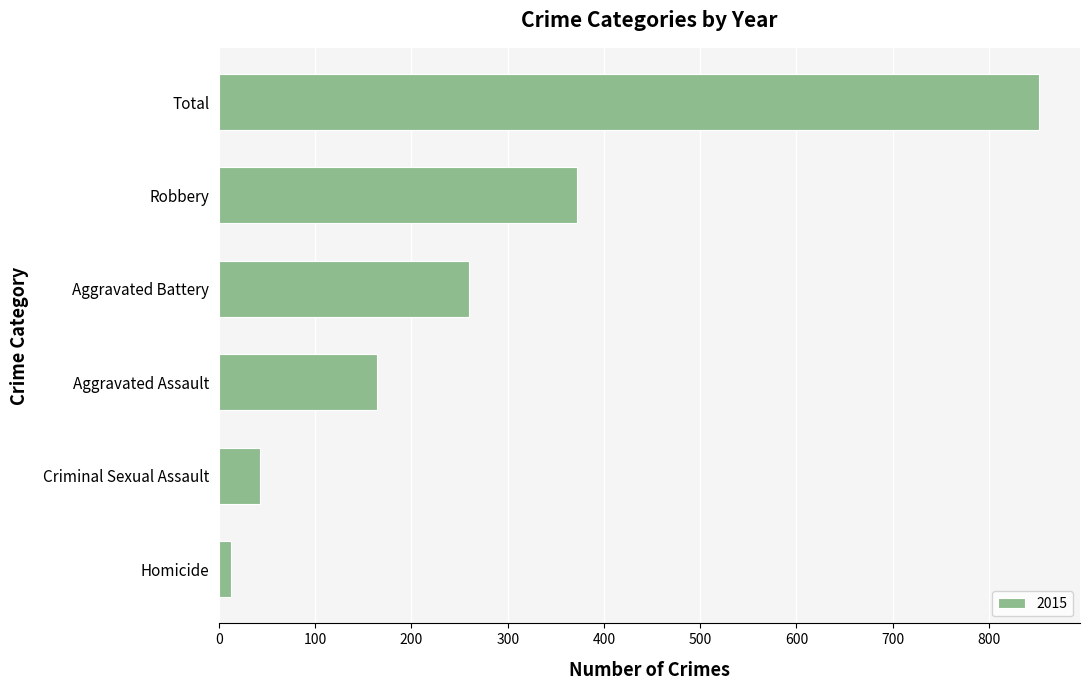

What is the label of the 2nd bar from the top?

Robbery